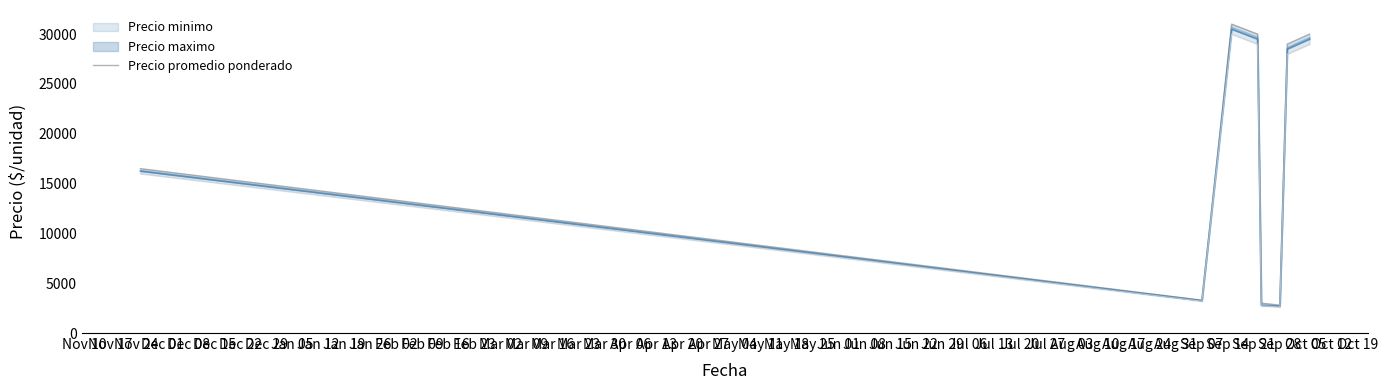

How many lines are shown in the chart?

3